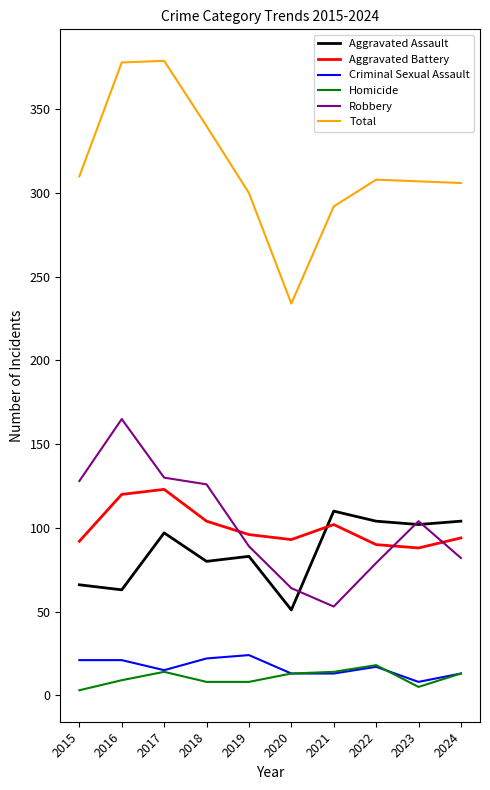

Which series has the widest spread of values?

Total